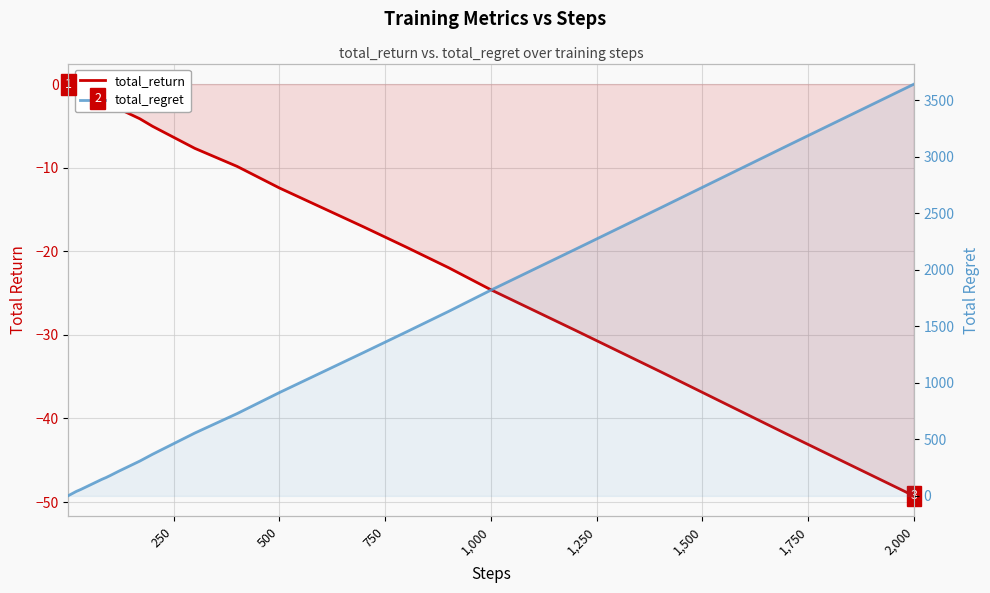

True or false: total_regret and total_return cross at least once.

False